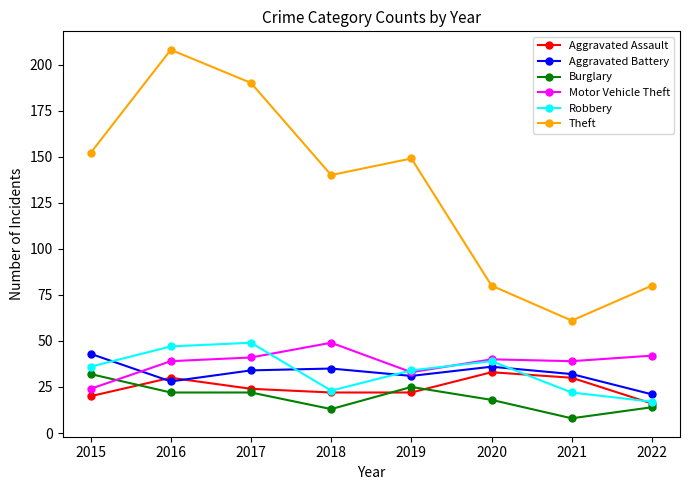

Which series has the largest range (max minus min)?

Theft